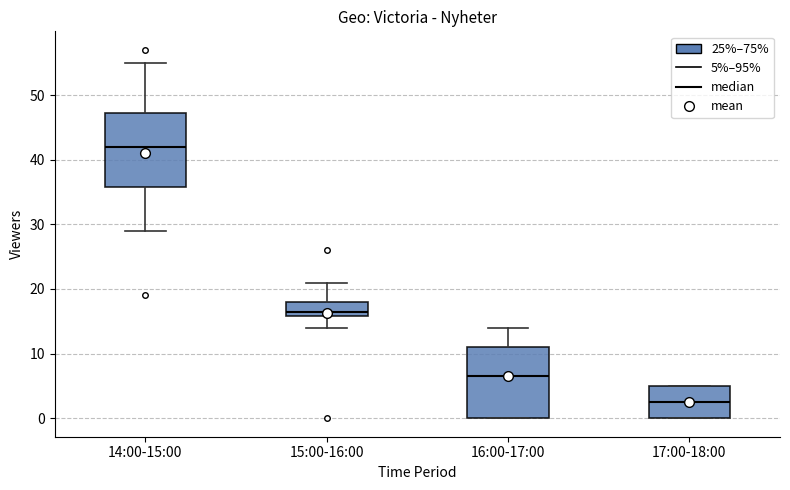

Reading left to right, transcribe this box plot: for each box, give where its median line is, the range the box spans, and where its two whiskers end, as read against the y-axis. The values are not printed on the chart, so give them approximately, as read against the axis.

14:00-15:00: median 42, box 36 to 47, whiskers 29 to 55
15:00-16:00: median 17, box 16 to 18, whiskers 14 to 21
16:00-17:00: median 7, box 0 to 11, whiskers 0 to 14
17:00-18:00: median 3, box 0 to 5, whiskers 0 to 5